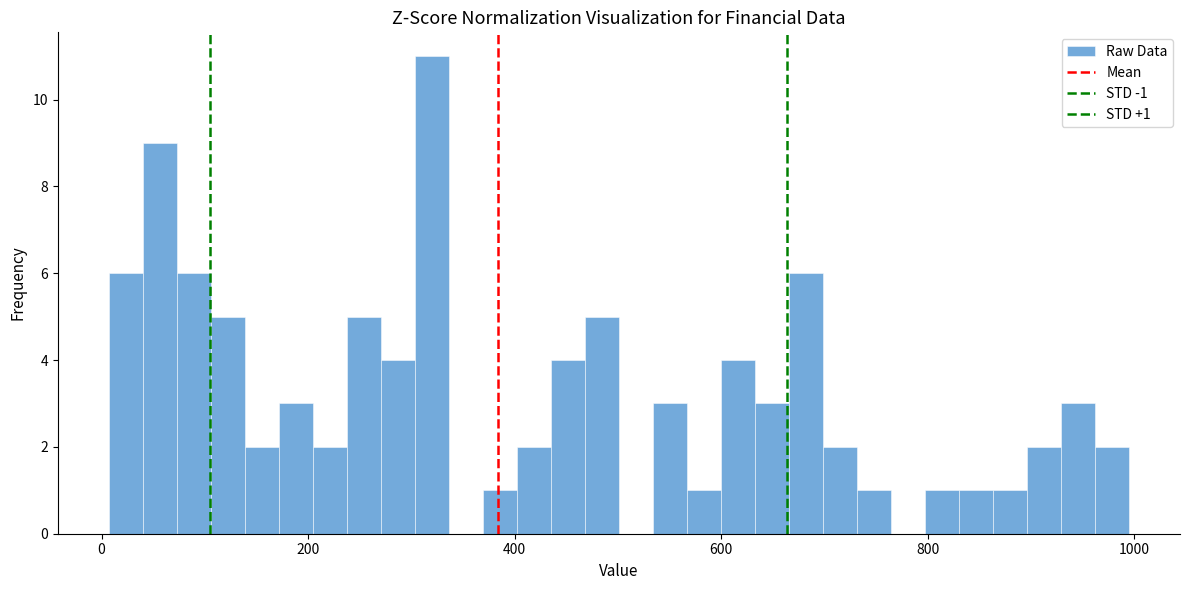

Read against the x-axis, roughly where is the centre of the tallest bar?

320